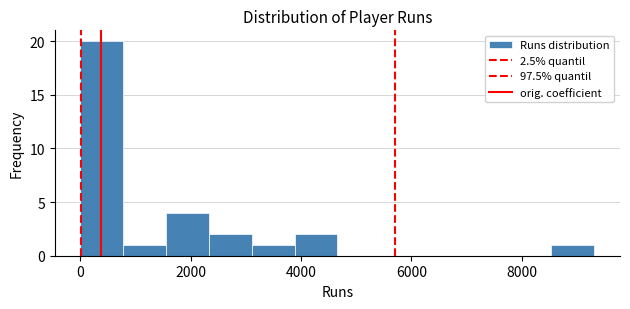

Read against the x-axis, roughly where is the centre of the tallest bar?

400